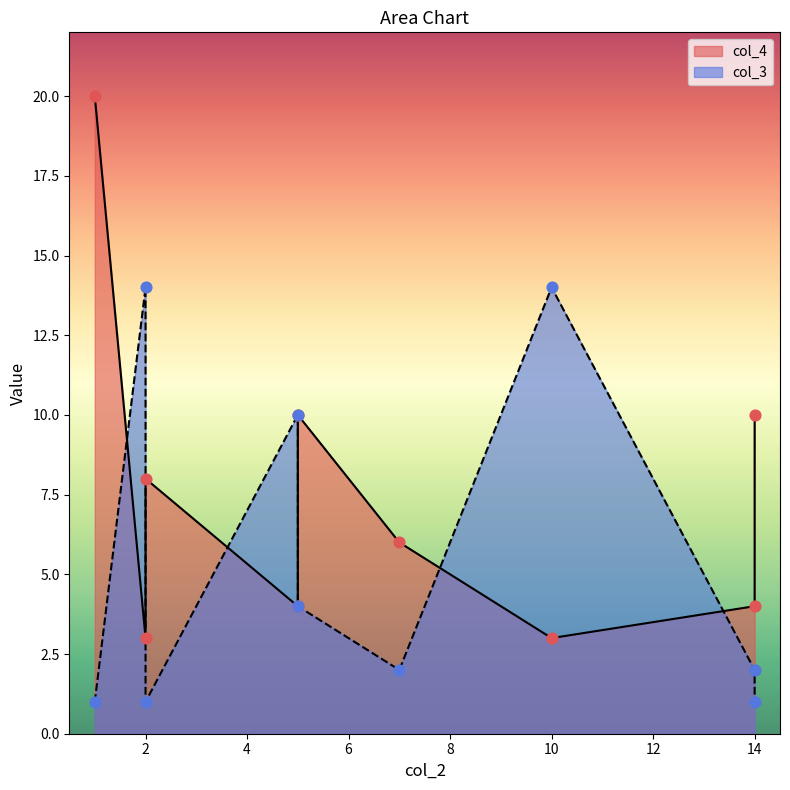

Is the value of col_4 at 5 greater than the value of col_3 at 2?

No